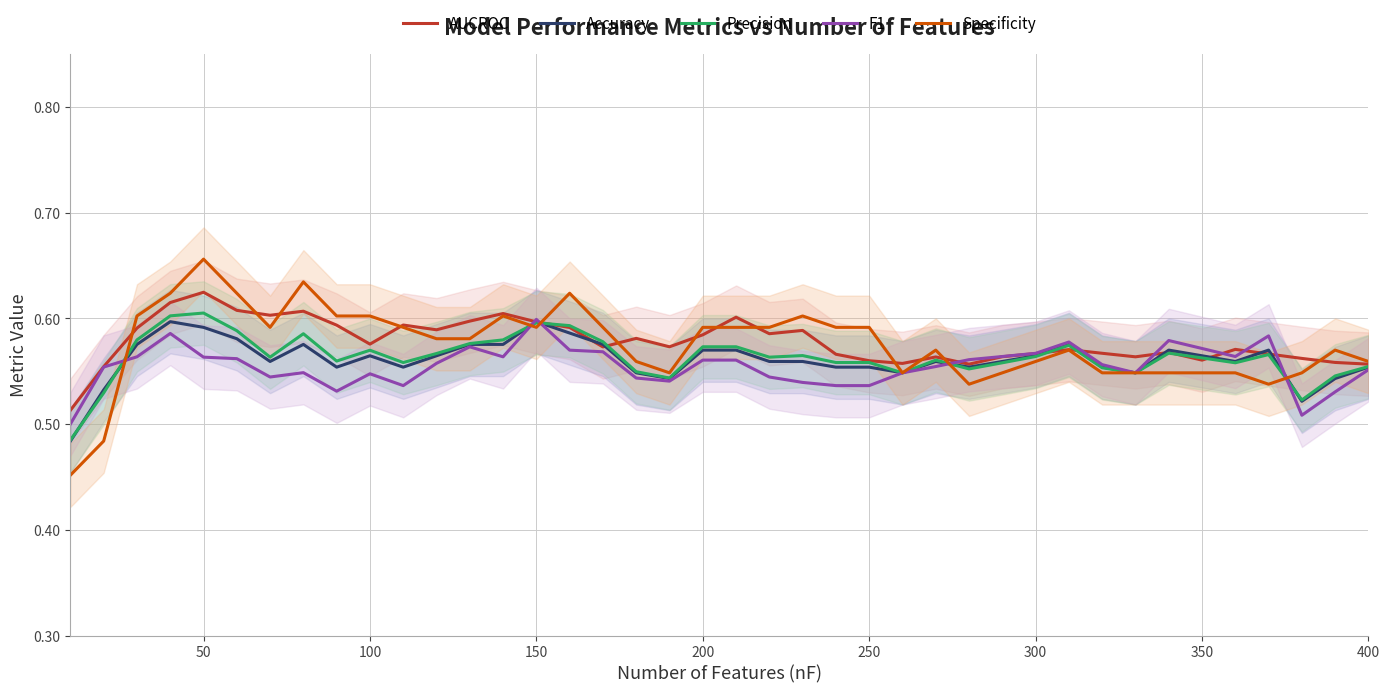

Is it true that Accuracy equals 0.6 at 150?

True